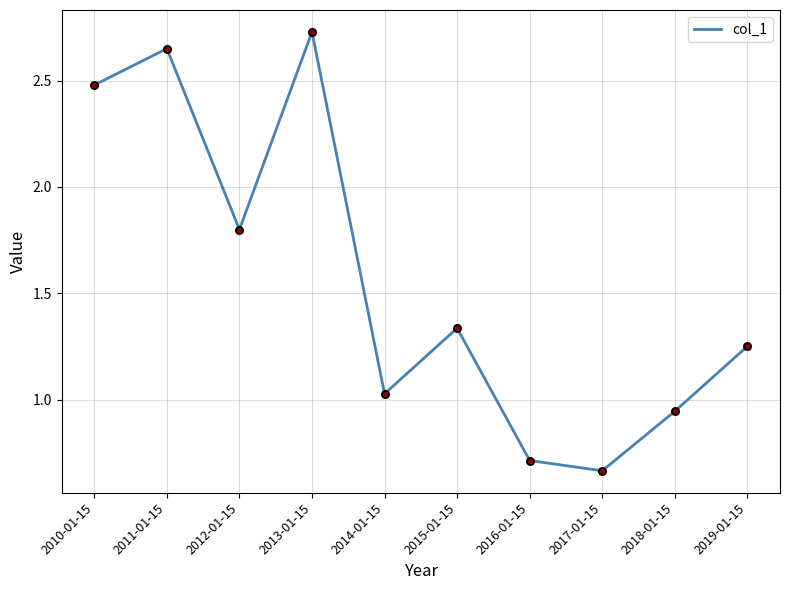

What is the ratio of the value at 2014-01-15 to the value at 2012-01-15?

0.6